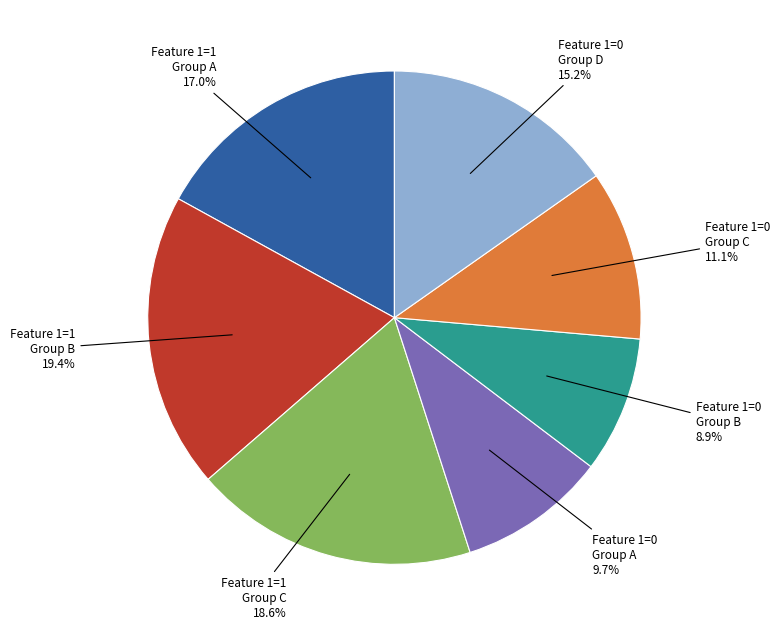

How many segments does this pie chart have?

7